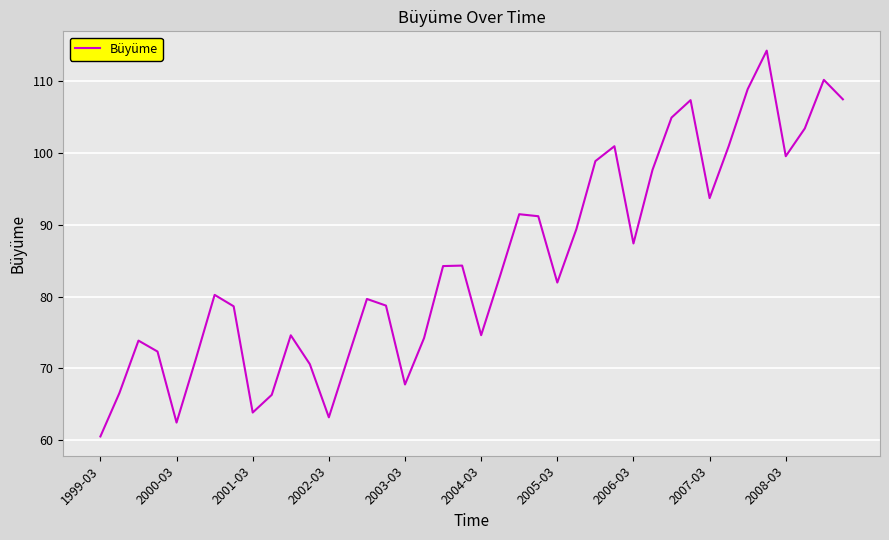

What is the maximum value shown in the chart?

114.2